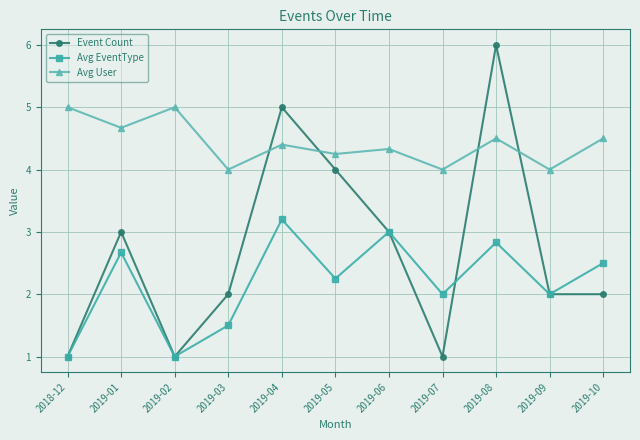

Does the chart display data point markers on the line(s)?

Yes